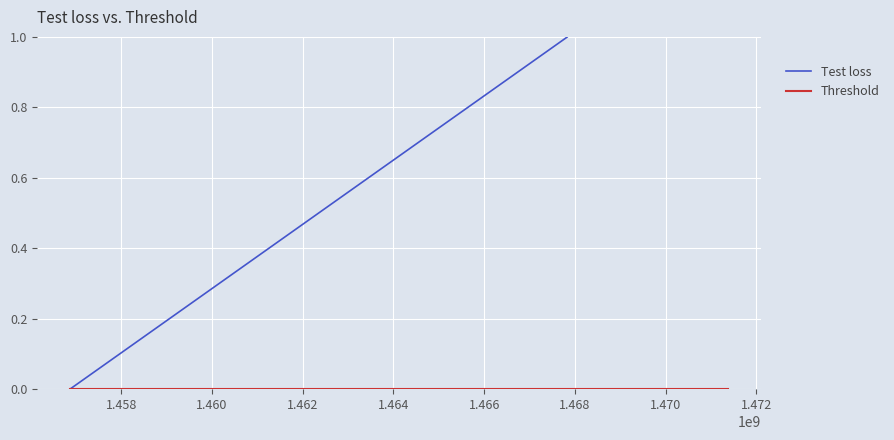

How many values in Test loss are above zero?

2